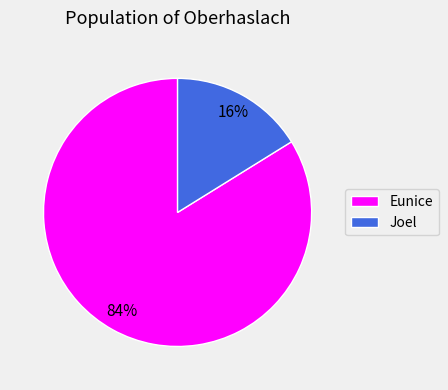

To the nearest percent, what is the average slice percentage?

50%